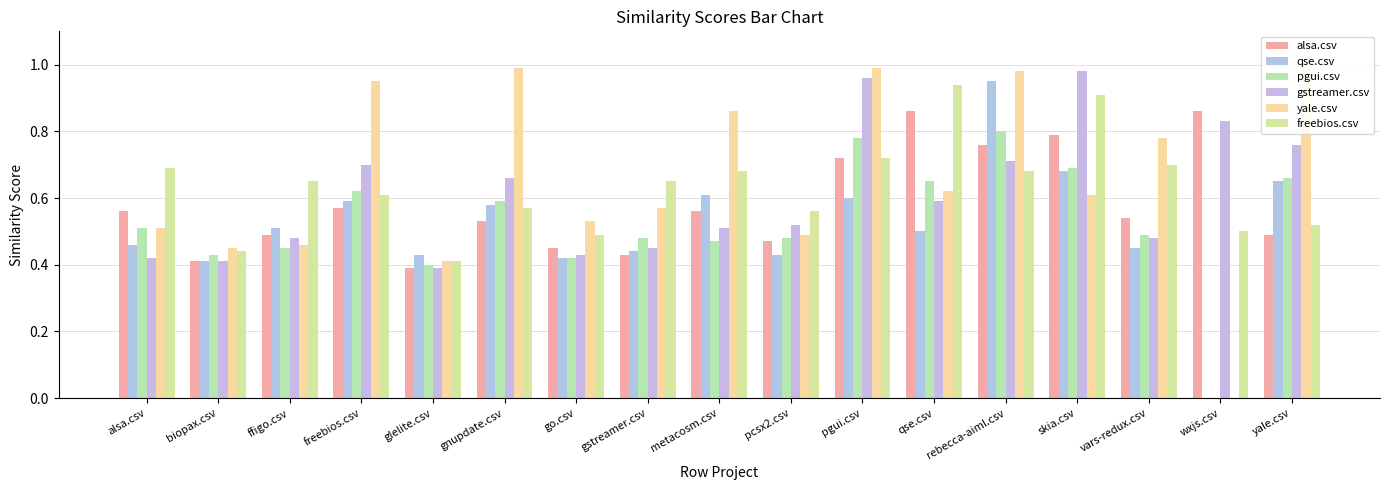

Reading left to right, transcribe all the data shown in this chart.

alsa.csv: alsa.csv=0.6	biopax.csv=0.4	ffigo.csv=0.5	freebios.csv=0.6	glelite.csv=0.4	gnupdate.csv=0.5	go.csv=0.5	gstreamer.csv=0.4	metacosm.csv=0.6	pcsx2.csv=0.5	pgui.csv=0.7	qse.csv=0.9	rebecca-aiml.csv=0.8	skia.csv=0.8	vars-redux.csv=0.5	wxjs.csv=0.9	yale.csv=0.5
qse.csv: alsa.csv=0.5	biopax.csv=0.4	ffigo.csv=0.5	freebios.csv=0.6	glelite.csv=0.4	gnupdate.csv=0.6	go.csv=0.4	gstreamer.csv=0.4	metacosm.csv=0.6	pcsx2.csv=0.4	pgui.csv=0.6	qse.csv=0.5	rebecca-aiml.csv=0.9	skia.csv=0.7	vars-redux.csv=0.5	wxjs.csv=0.0	yale.csv=0.7
pgui.csv: alsa.csv=0.5	biopax.csv=0.4	ffigo.csv=0.5	freebios.csv=0.6	glelite.csv=0.4	gnupdate.csv=0.6	go.csv=0.4	gstreamer.csv=0.5	metacosm.csv=0.5	pcsx2.csv=0.5	pgui.csv=0.8	qse.csv=0.7	rebecca-aiml.csv=0.8	skia.csv=0.7	vars-redux.csv=0.5	wxjs.csv=0.0	yale.csv=0.7
gstreamer.csv: alsa.csv=0.4	biopax.csv=0.4	ffigo.csv=0.5	freebios.csv=0.7	glelite.csv=0.4	gnupdate.csv=0.7	go.csv=0.4	gstreamer.csv=0.5	metacosm.csv=0.5	pcsx2.csv=0.5	pgui.csv=1.0	qse.csv=0.6	rebecca-aiml.csv=0.7	skia.csv=1.0	vars-redux.csv=0.5	wxjs.csv=0.8	yale.csv=0.8
yale.csv: alsa.csv=0.5	biopax.csv=0.5	ffigo.csv=0.5	freebios.csv=0.9	glelite.csv=0.4	gnupdate.csv=1.0	go.csv=0.5	gstreamer.csv=0.6	metacosm.csv=0.9	pcsx2.csv=0.5	pgui.csv=1.0	qse.csv=0.6	rebecca-aiml.csv=1.0	skia.csv=0.6	vars-redux.csv=0.8	wxjs.csv=0.0	yale.csv=1.0
freebios.csv: alsa.csv=0.7	biopax.csv=0.4	ffigo.csv=0.7	freebios.csv=0.6	glelite.csv=0.4	gnupdate.csv=0.6	go.csv=0.5	gstreamer.csv=0.7	metacosm.csv=0.7	pcsx2.csv=0.6	pgui.csv=0.7	qse.csv=0.9	rebecca-aiml.csv=0.7	skia.csv=0.9	vars-redux.csv=0.7	wxjs.csv=0.5	yale.csv=0.5